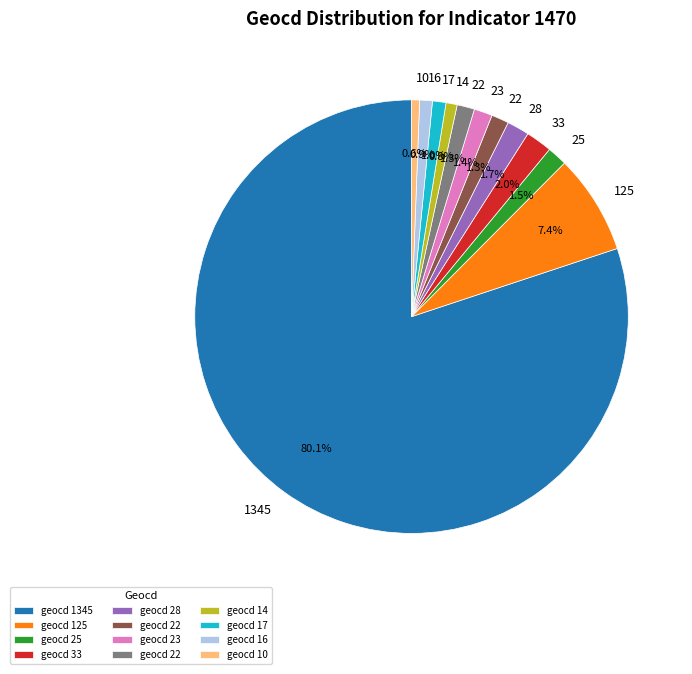

Count the number of slices in the pie.

12